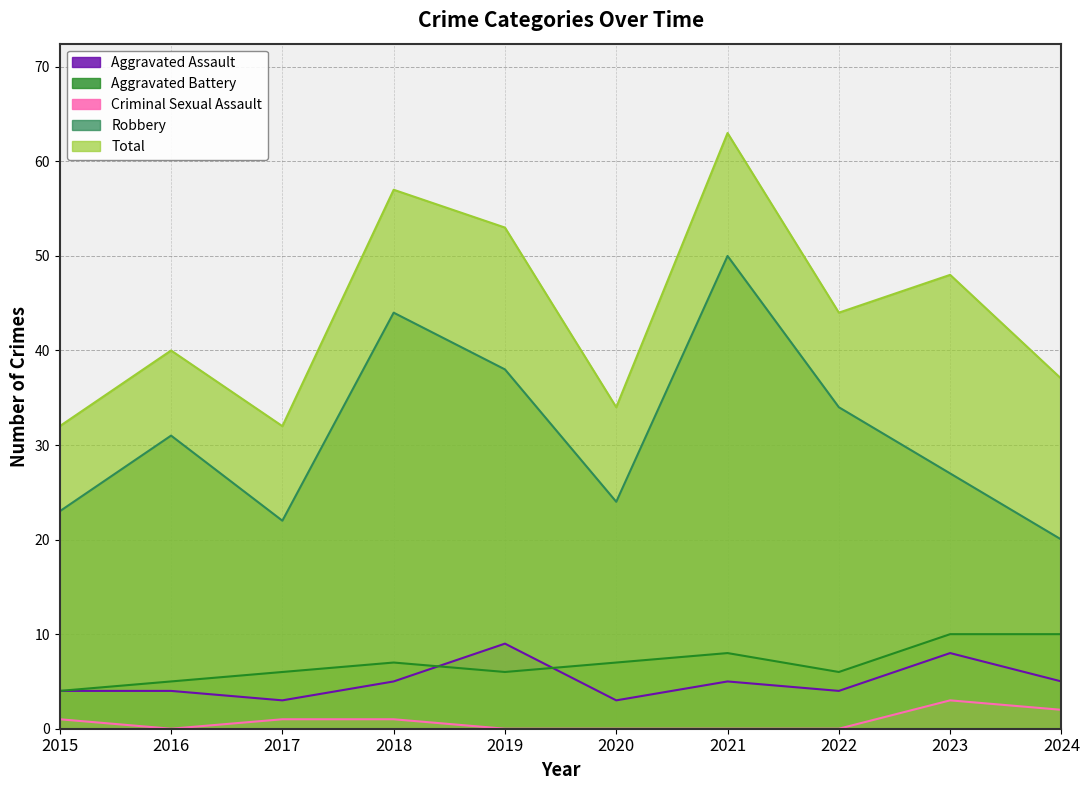

What are all the series names shown in the legend?

Aggravated Assault, Aggravated Battery, Criminal Sexual Assault, Robbery, Total